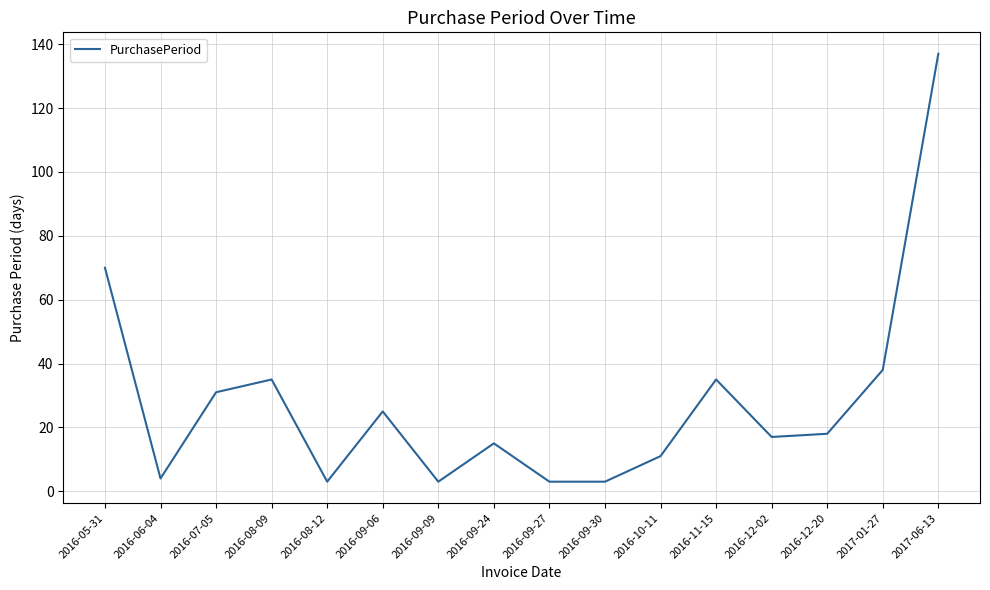

What is the difference between the maximum and minimum values?

134